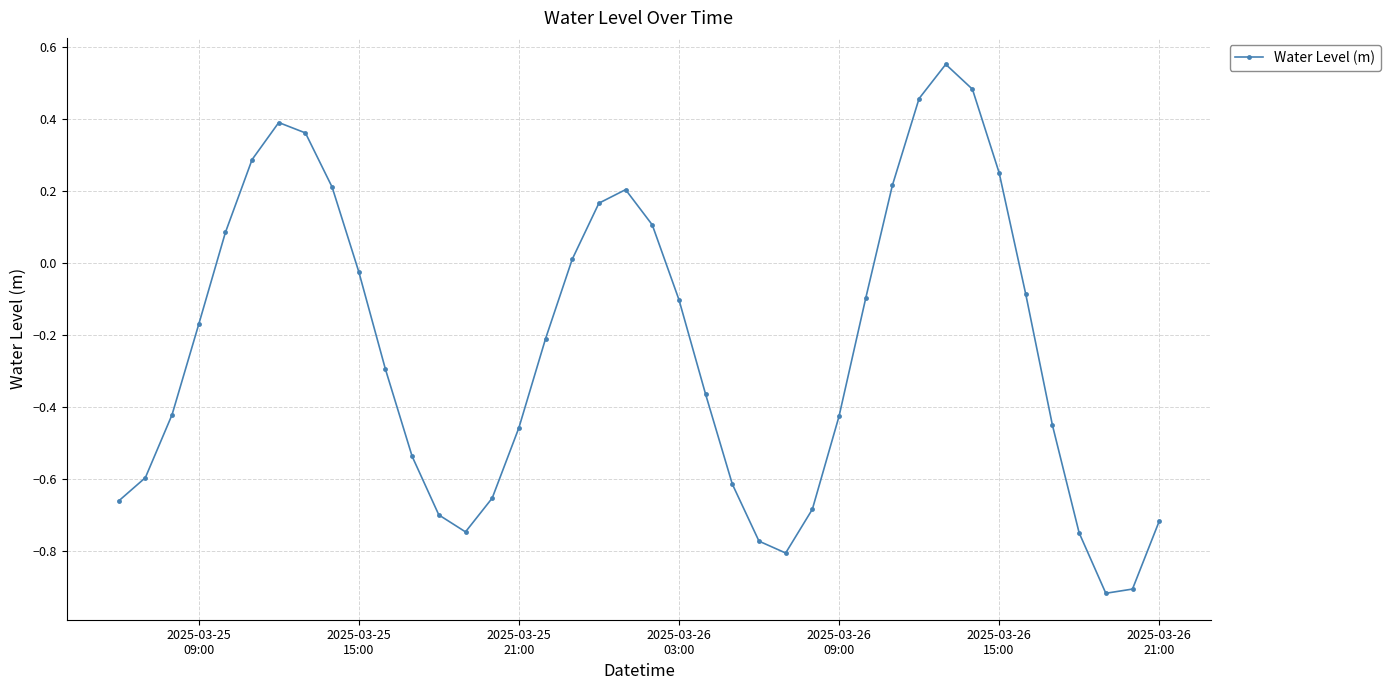

How many points are higher than both their immediate neighbors (excluding endpoints)?

3